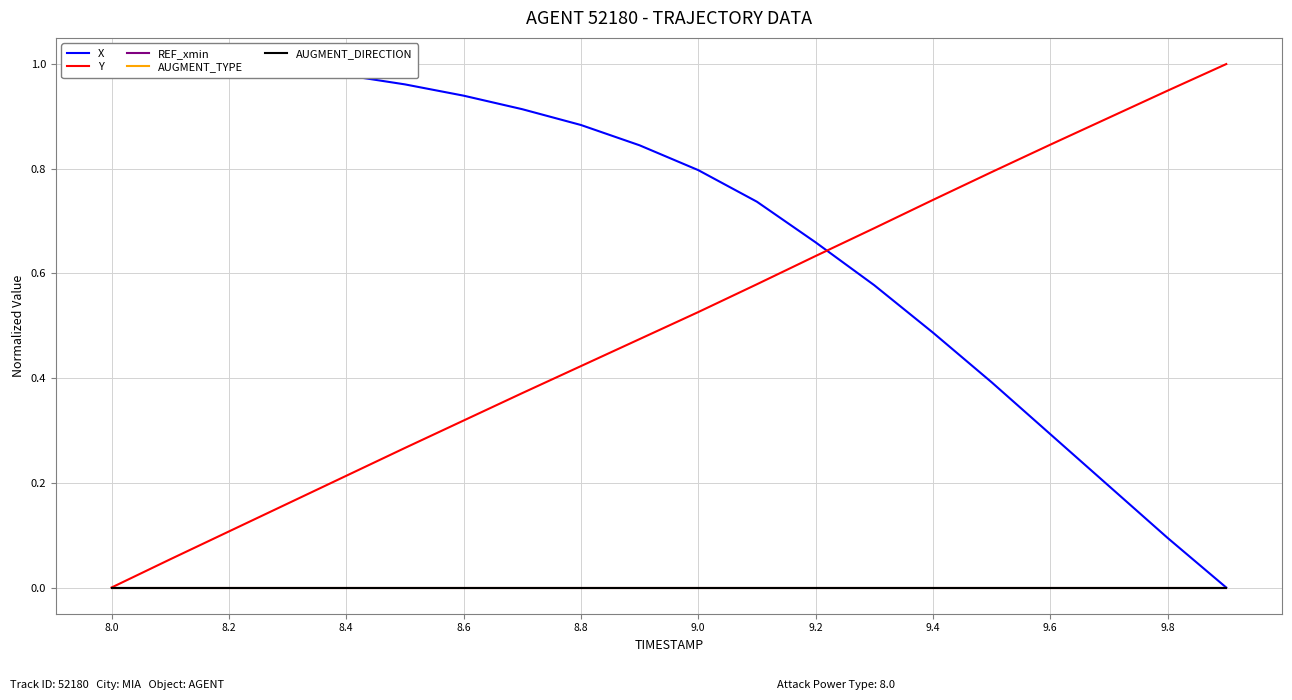

At which label is AUGMENT_DIRECTION closest to 0?

8.0